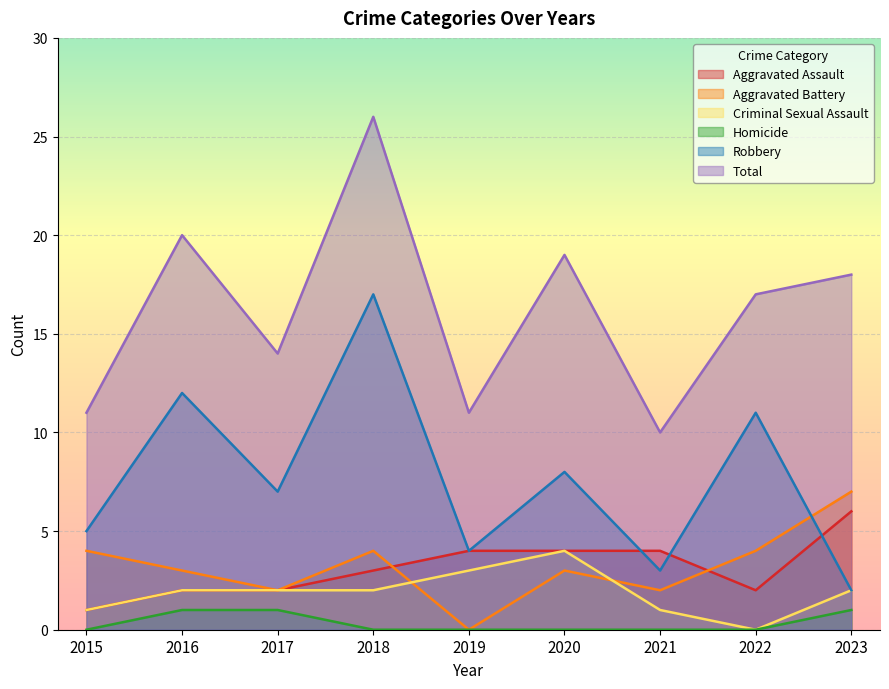

Reading left to right, list all the values displayed in this chart.

Aggravated Assault: 2015=1	2016=2	2017=2	2018=3	2019=4	2020=4	2021=4	2022=2	2023=6
Aggravated Battery: 2015=4	2016=3	2017=2	2018=4	2019=0	2020=3	2021=2	2022=4	2023=7
Criminal Sexual Assault: 2015=1	2016=2	2017=2	2018=2	2019=3	2020=4	2021=1	2022=0	2023=2
Homicide: 2015=0	2016=1	2017=1	2018=0	2019=0	2020=0	2021=0	2022=0	2023=1
Robbery: 2015=5	2016=12	2017=7	2018=17	2019=4	2020=8	2021=3	2022=11	2023=2
Total: 2015=11	2016=20	2017=14	2018=26	2019=11	2020=19	2021=10	2022=17	2023=18